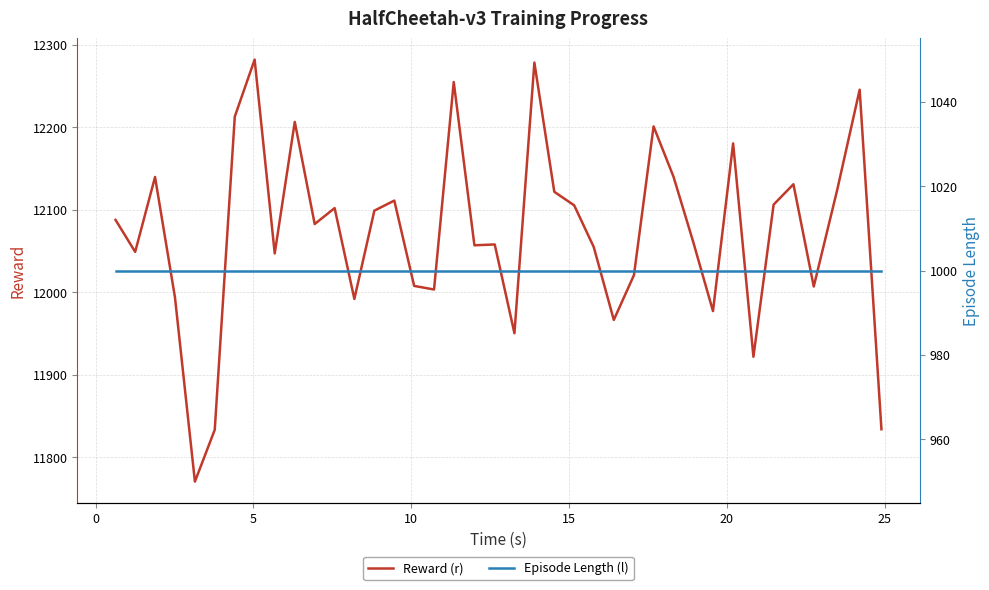

What are all the series names shown in the legend?

Reward (r), Episode Length (l)